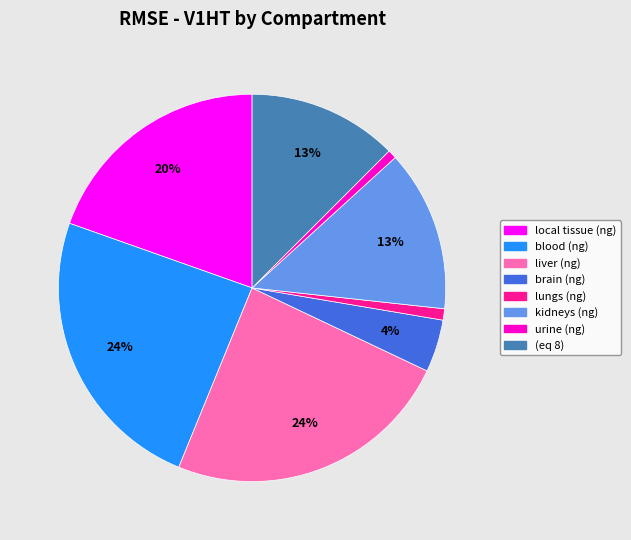

To the nearest percent, what is the average slice percentage?

12%